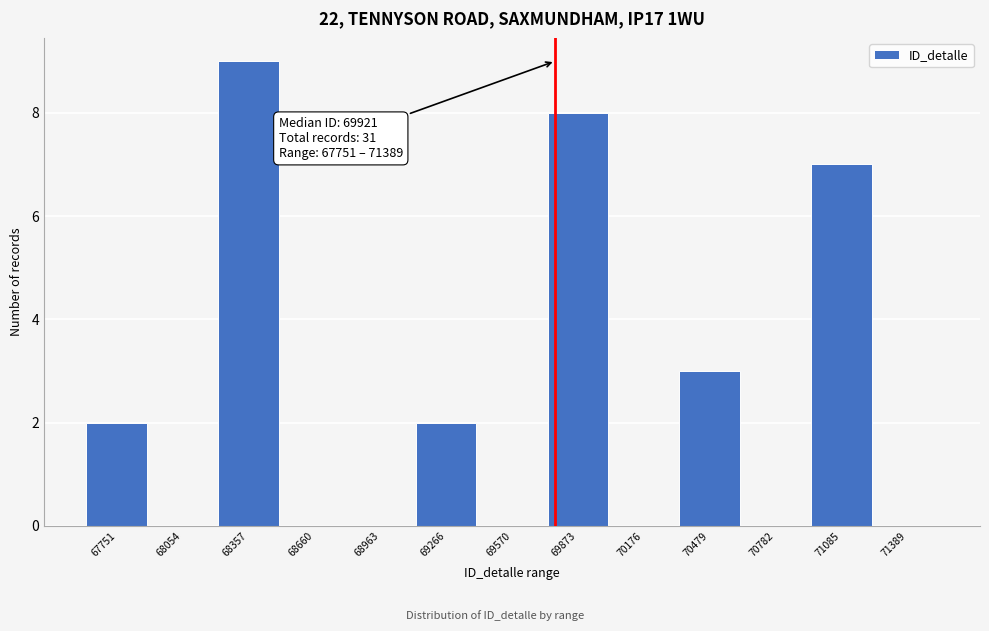

Reading left to right, what are all the values shown in this chart?

67751=2	68054=0	68357=9	68660=0	68963=0	69266=2	69570=0	69873=8	70176=0	70479=3	70782=0	71085=7	71389=0